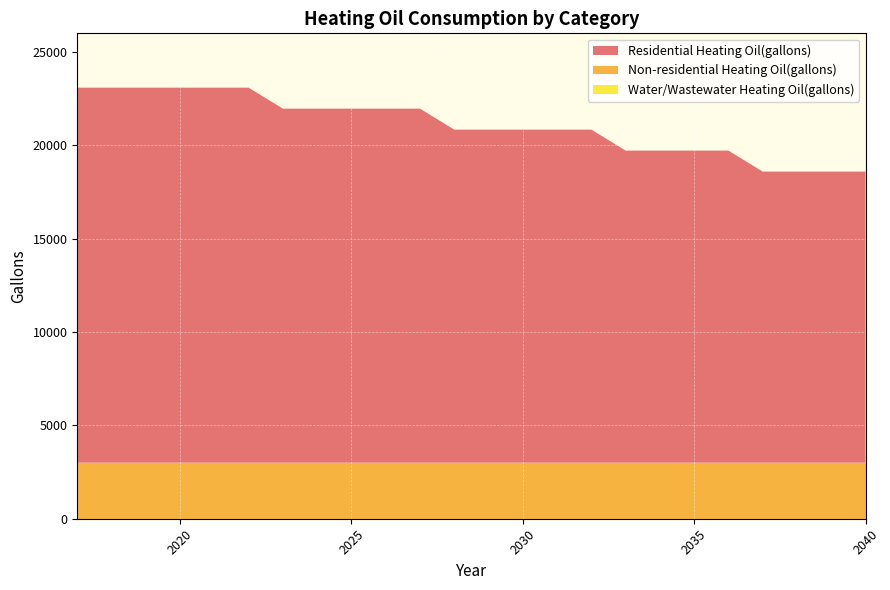

Reading left to right, list all the values displayed in this chart.

Residential Heating Oil(gallons): 2017=20090.1	2018=20090.1	2019=20090.1	2020=20090.1	2021=20090.1	2022=20090.1	2023=18966.2	2024=18966.2	2025=18966.2	2026=18966.2	2027=18966.2	2028=17842.2	2029=17842.2	2030=17842.2	2031=17842.2	2032=17842.2	2033=16718.3	2034=16718.3	2035=16718.3	2036=16718.3	2037=15594.4	2038=15594.4	2039=15594.4	2040=15594.4
Non-residential Heating Oil(gallons): 2017=3000.0	2018=3000.0	2019=3000.0	2020=3000.0	2021=3000.0	2022=3000.0	2023=3000.0	2024=3000.0	2025=3000.0	2026=3000.0	2027=3000.0	2028=3000.0	2029=3000.0	2030=3000.0	2031=3000.0	2032=3000.0	2033=3000.0	2034=3000.0	2035=3000.0	2036=3000.0	2037=3000.0	2038=3000.0	2039=3000.0	2040=3000.0
Water/Wastewater Heating Oil(gallons): 2017=0.0	2018=0.0	2019=0.0	2020=0.0	2021=0.0	2022=0.0	2023=0.0	2024=0.0	2025=0.0	2026=0.0	2027=0.0	2028=0.0	2029=0.0	2030=0.0	2031=0.0	2032=0.0	2033=0.0	2034=0.0	2035=0.0	2036=0.0	2037=0.0	2038=0.0	2039=0.0	2040=0.0